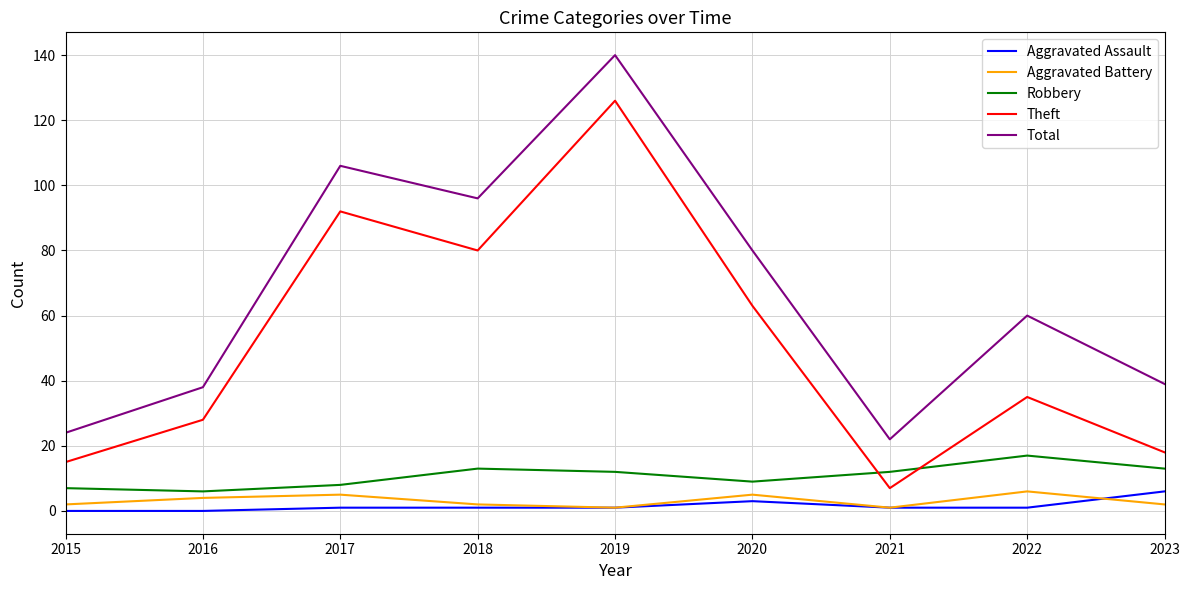

Is this an area chart (filled region under the line)?

No